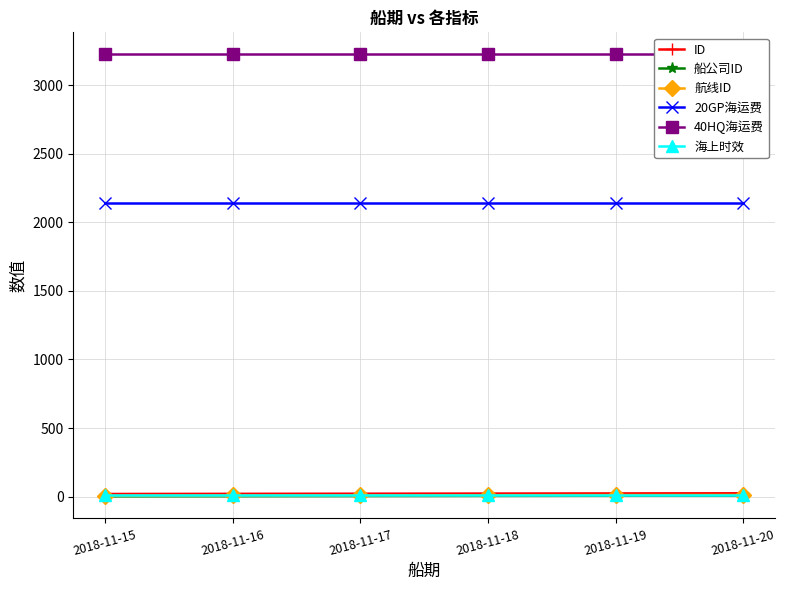

What is the sum of the ID values at 2018-11-20 and 2018-11-15?

43